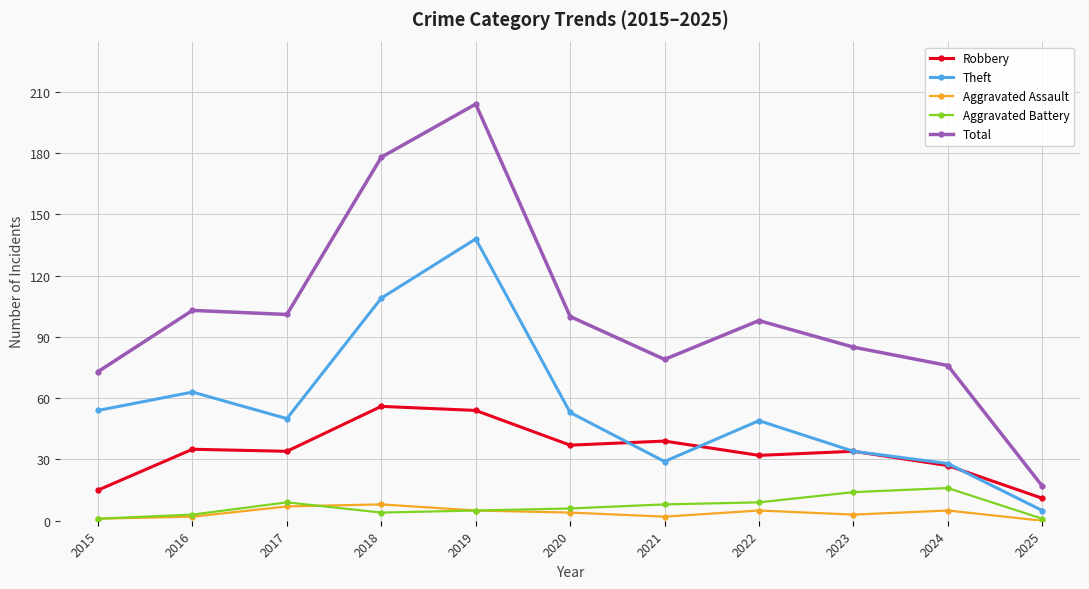

What is the maximum value shown in the chart?

204